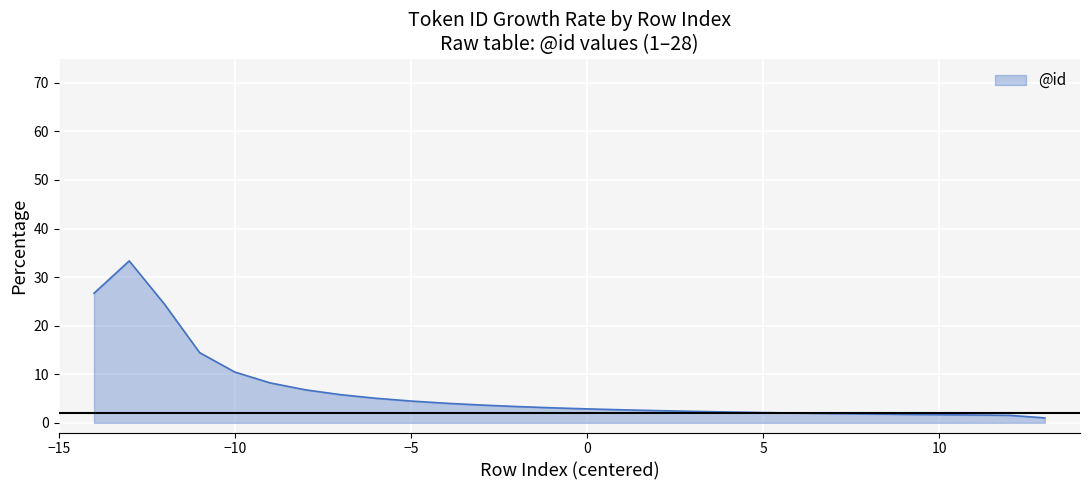

What is the maximum value shown in the chart?

33.3